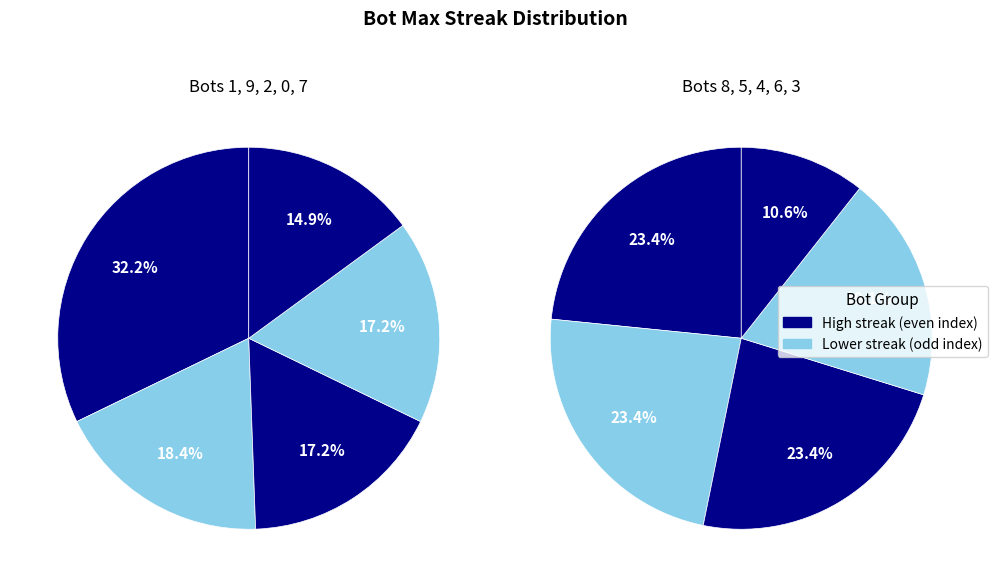

What is the largest slice in the pie chart?

1